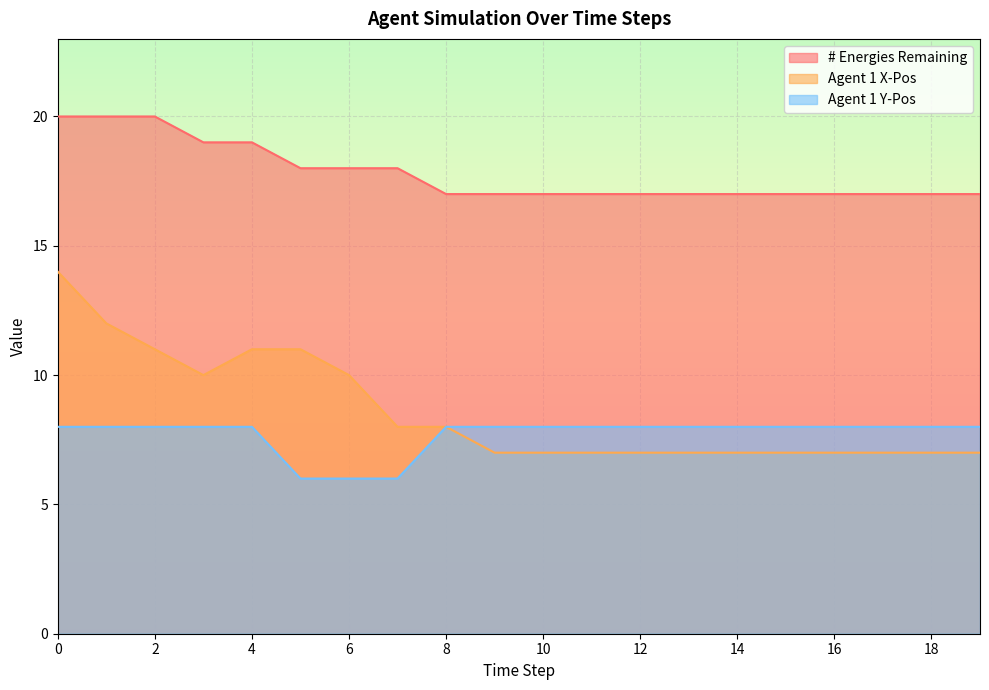

Which series has the widest spread of values?

Agent 1 X-Pos